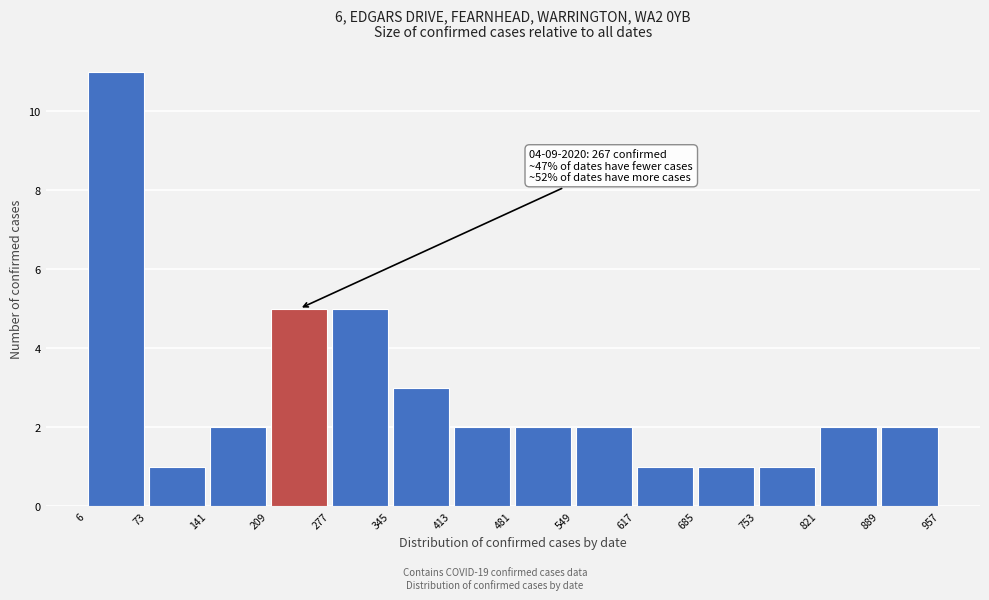

Over which range of the x-axis is the bar tallest?

6 to 73